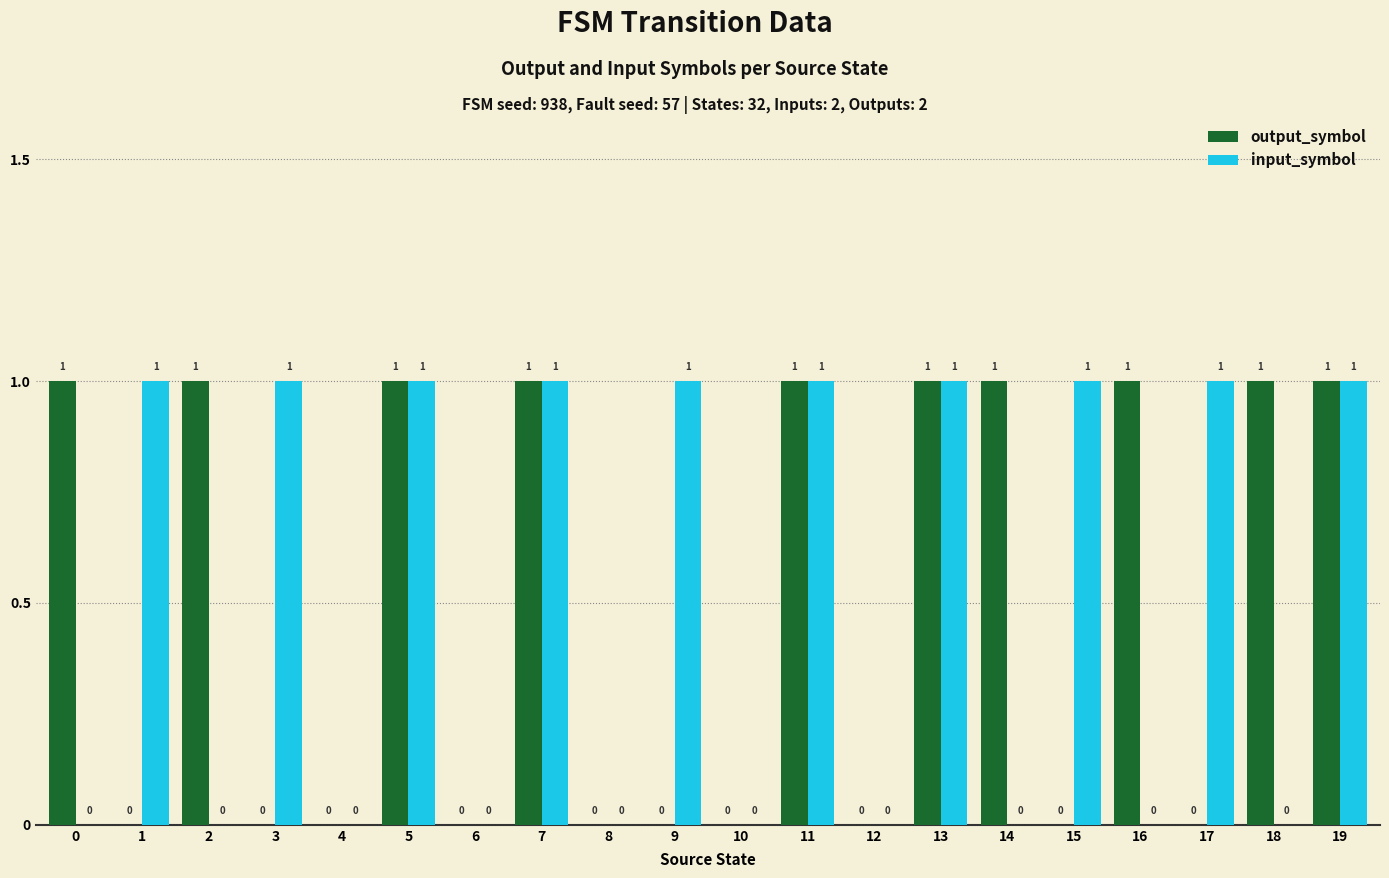

What is the sum of all input_symbol values?

10